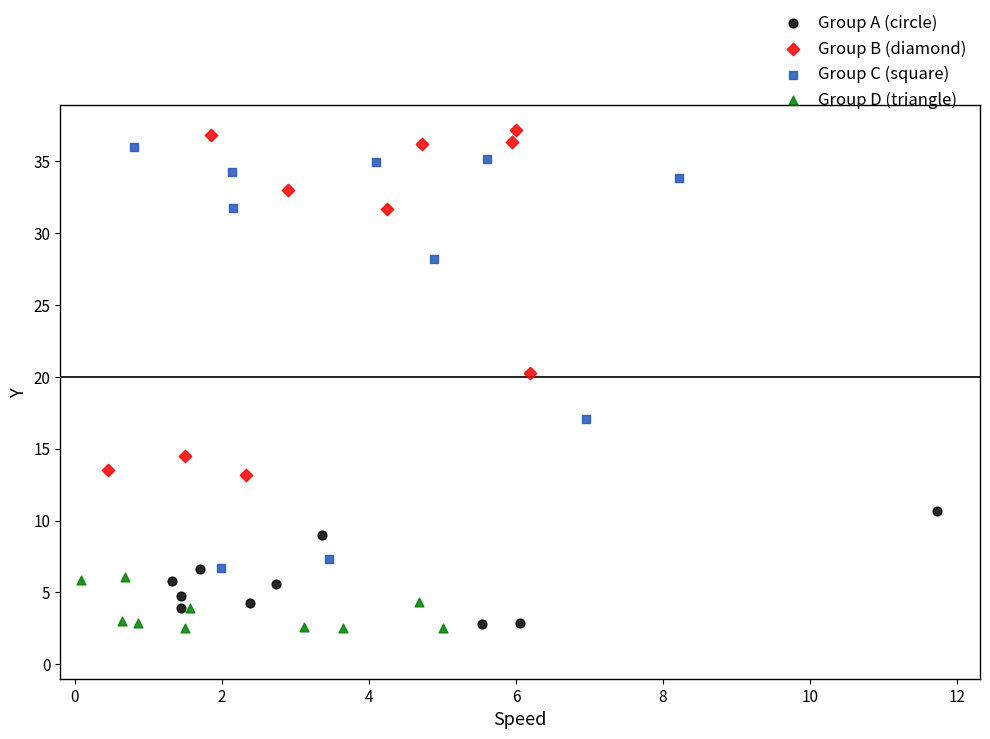

What are all the series names shown in the legend?

Group A (circle), Group B (diamond), Group C (square), Group D (triangle)